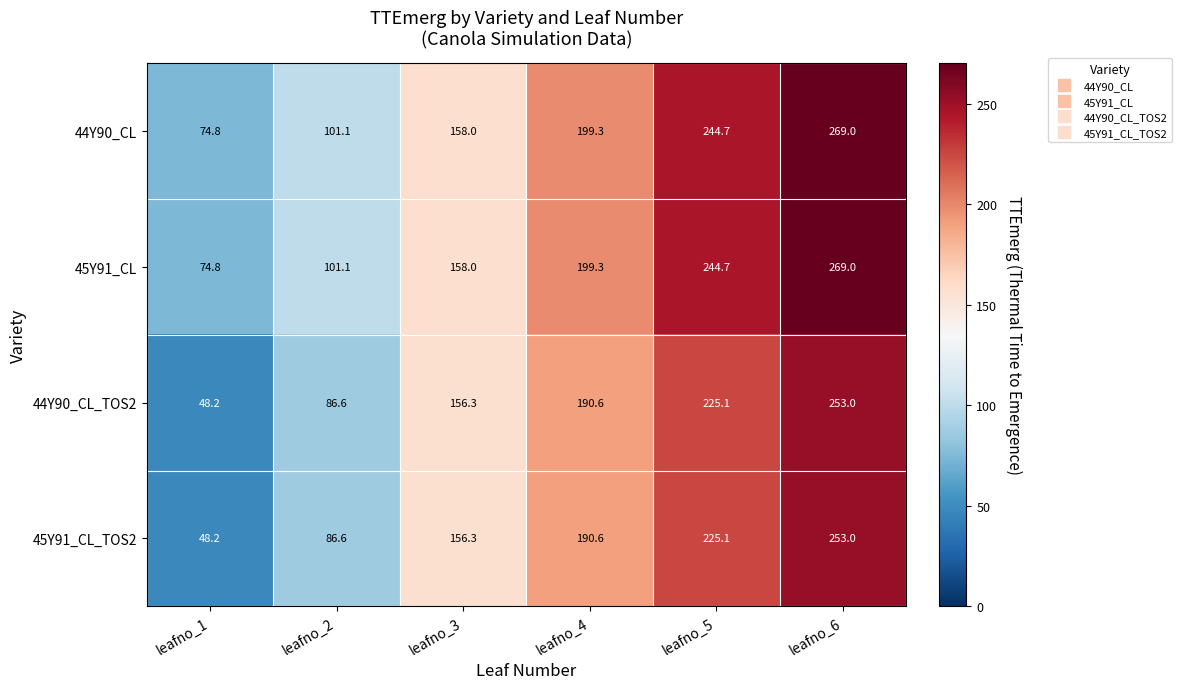

At which category is the sum across all series the highest?

leafno_6